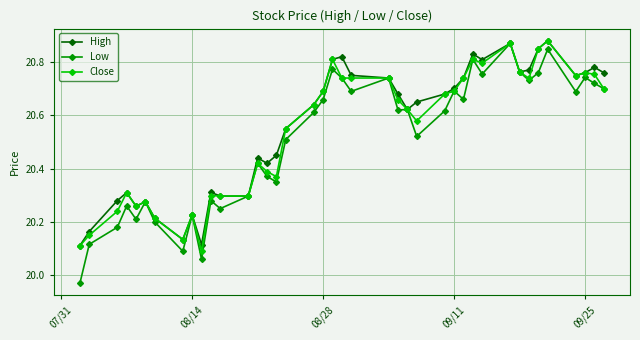

Which series has the largest range (max minus min)?

Low